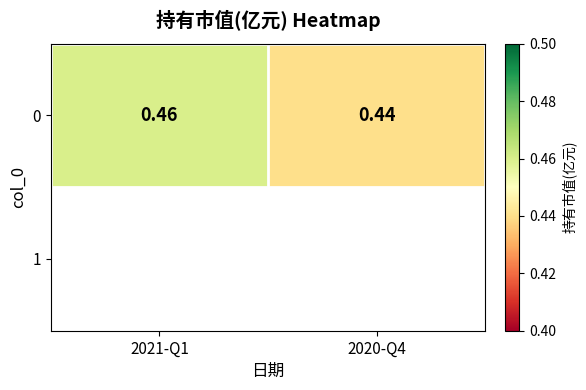

True or false: the data shows 0.3 at 2020-Q4.

False